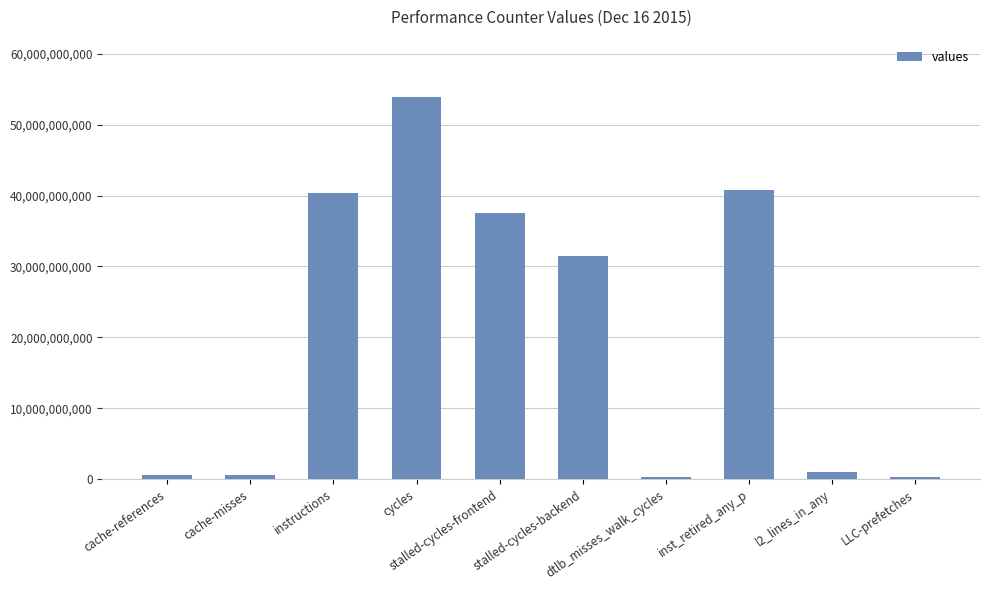

What is the maximum value shown in the chart?

53895741793